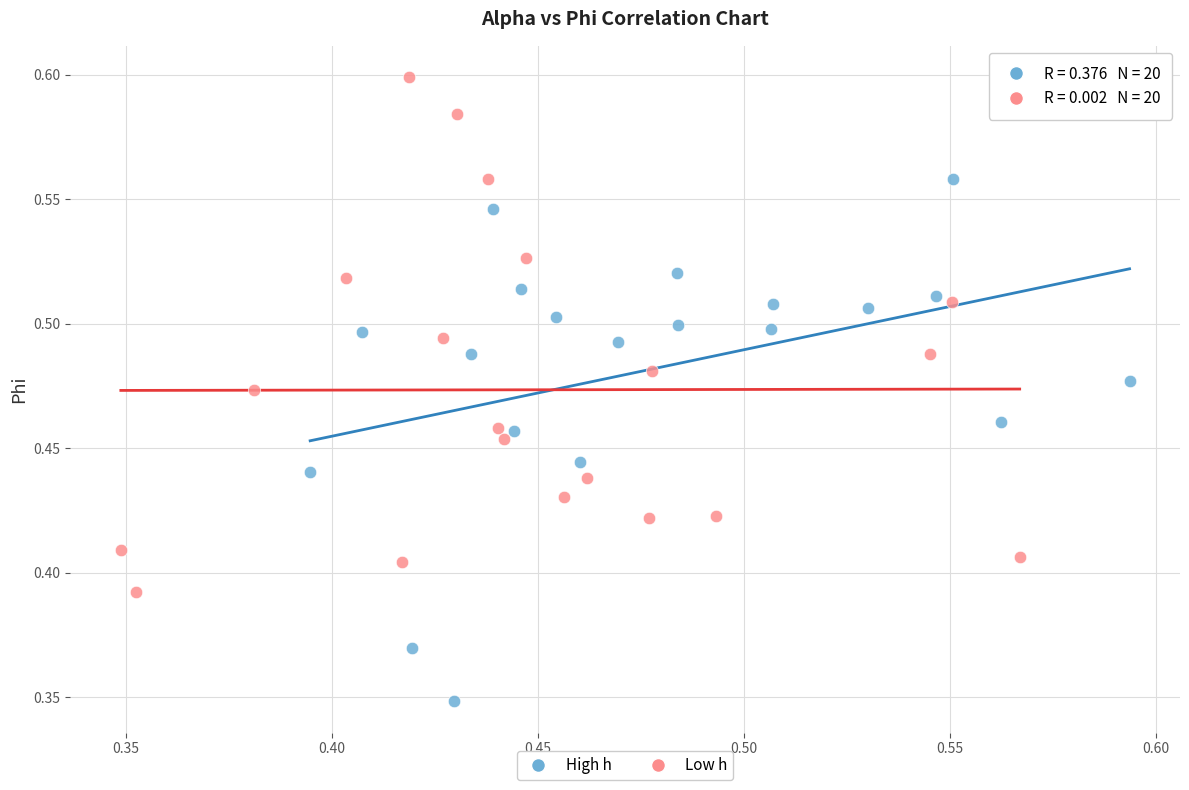

Which series contains the highest Y value?

Low h